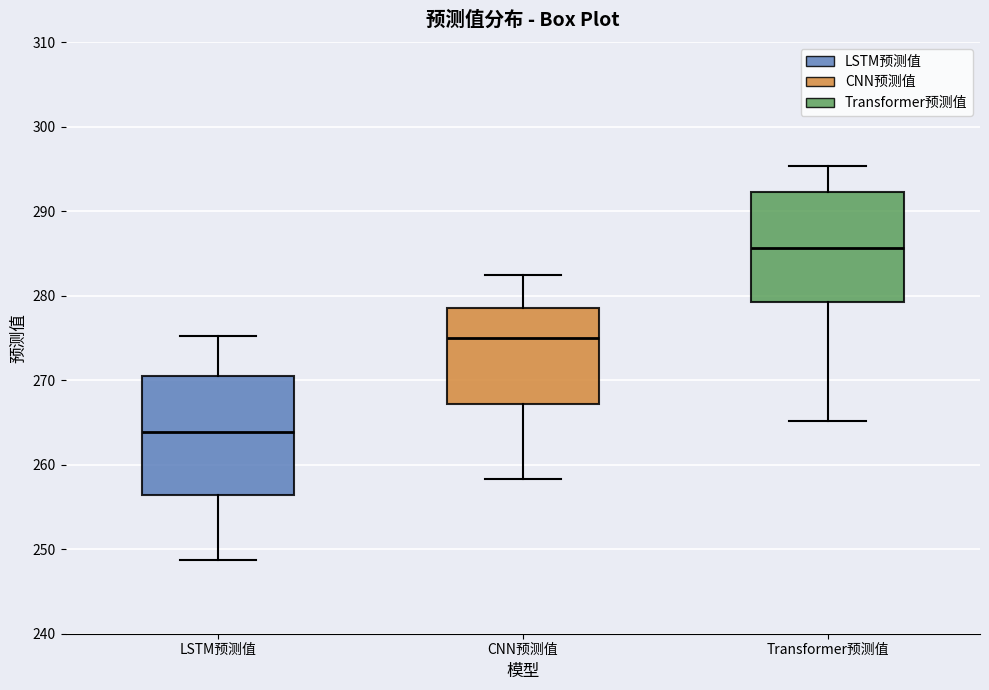

Reading left to right, read every box against the y-axis: the position of its median line, the range the box covers, and the ends of its whiskers. The values are not printed on the chart, so give them approximately, as read against the axis.

LSTM预测值: median 264, box 256 to 270, whiskers 249 to 275
CNN预测值: median 275, box 267 to 279, whiskers 258 to 282
Transformer预测值: median 286, box 279 to 292, whiskers 265 to 295